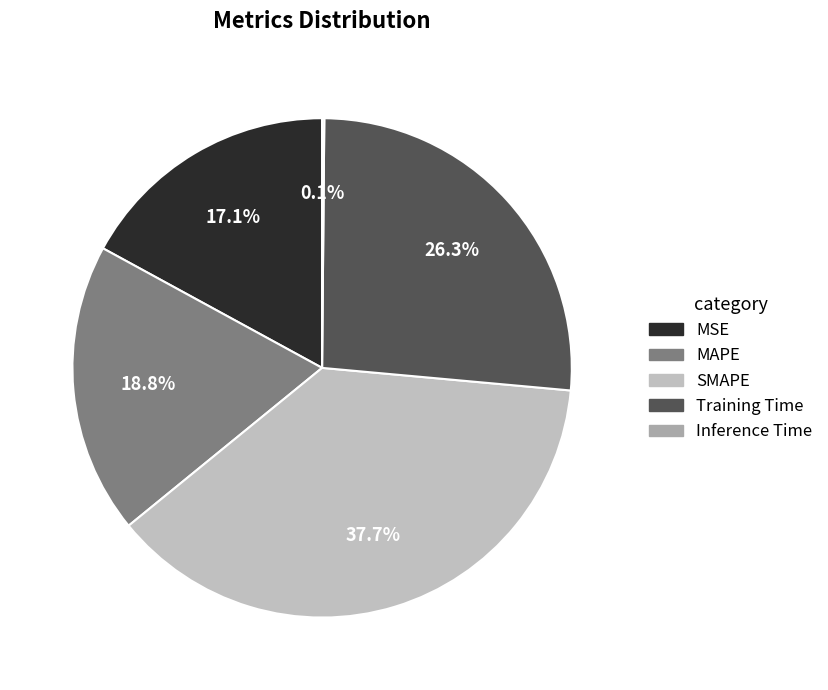

Which has a higher value, Inference Time or SMAPE?

SMAPE